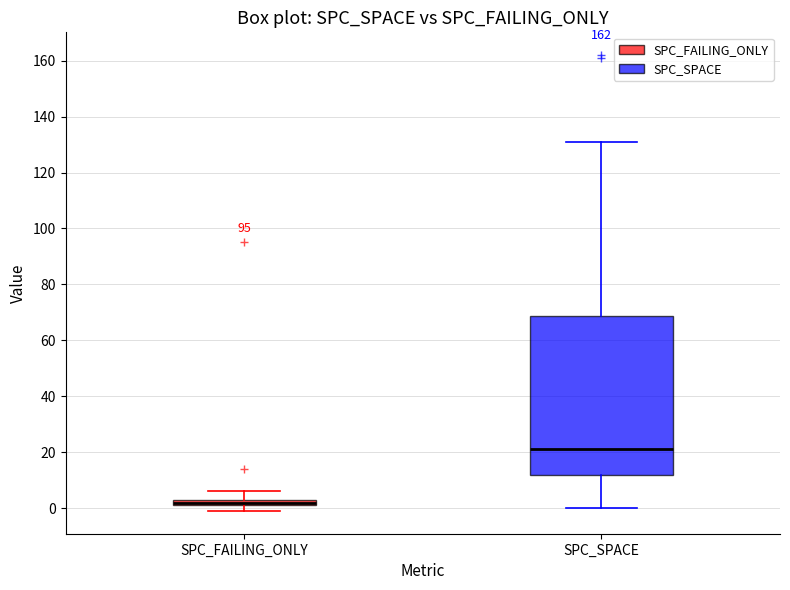

Where does the upper whisker of the box for SPC_SPACE end on the y-axis? The values are not printed on the chart, so give them approximately, as read against the axis.

132